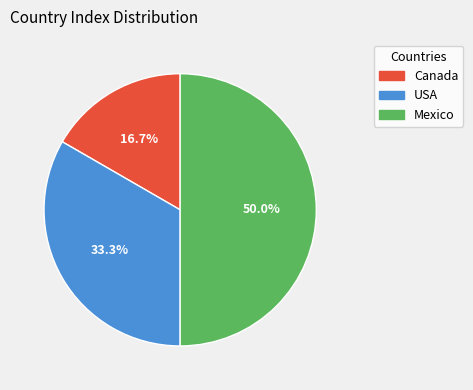

Count the number of slices in the pie.

3